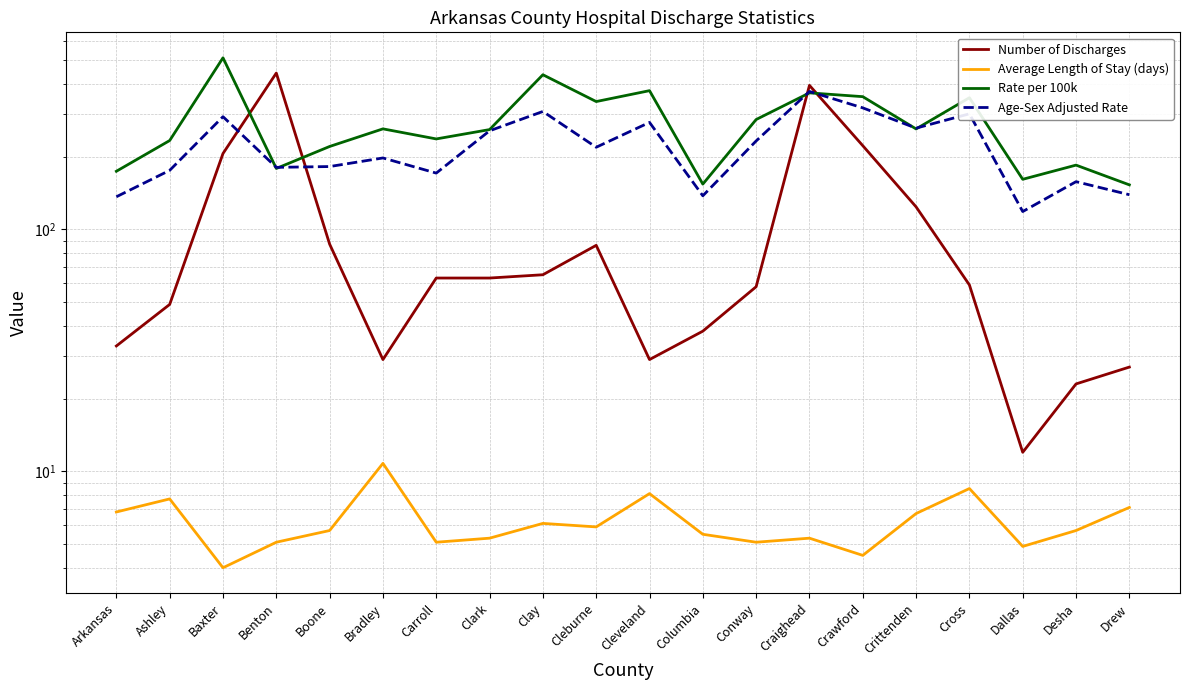

Where is Rate per 100k nearest to the value 332?

Cleburne